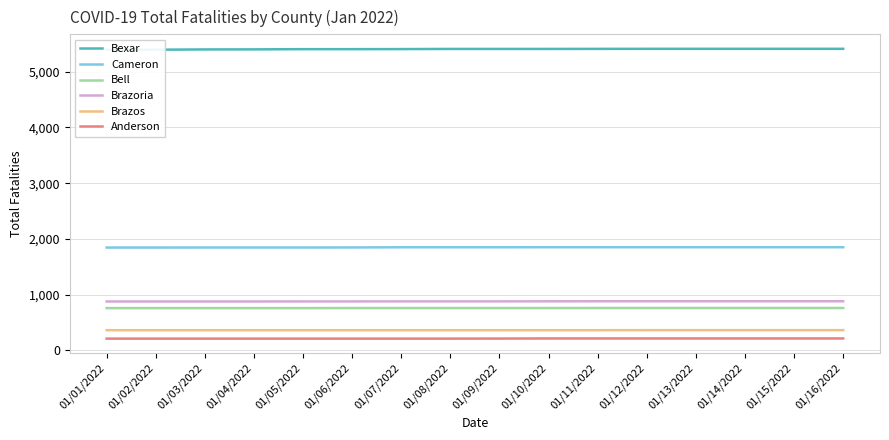

True or false: Bell has a value of 759 at 01/05/2022.

True